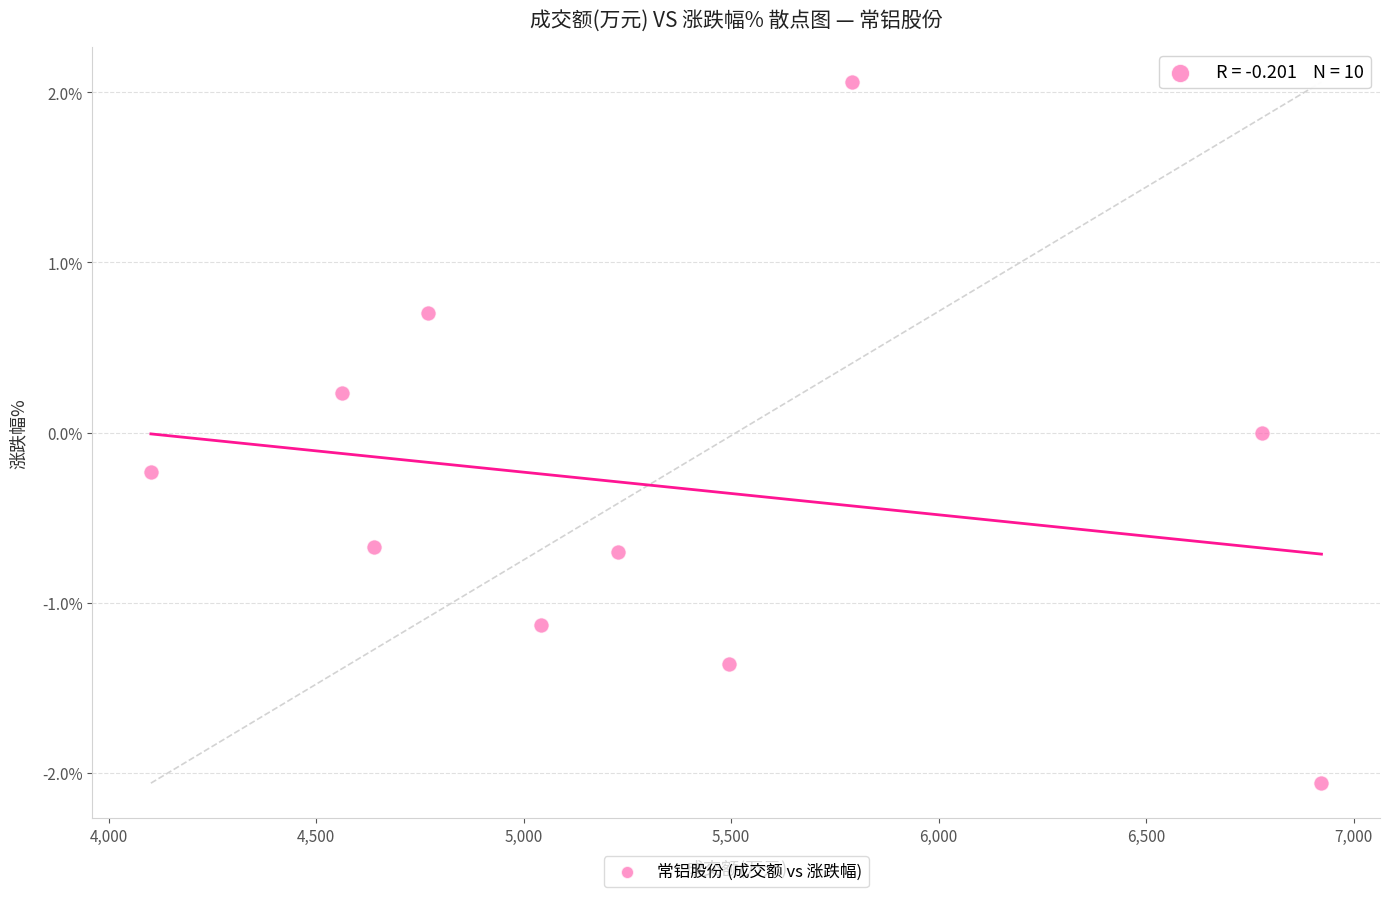

What is the range of X values (max minus min)?

2820.0